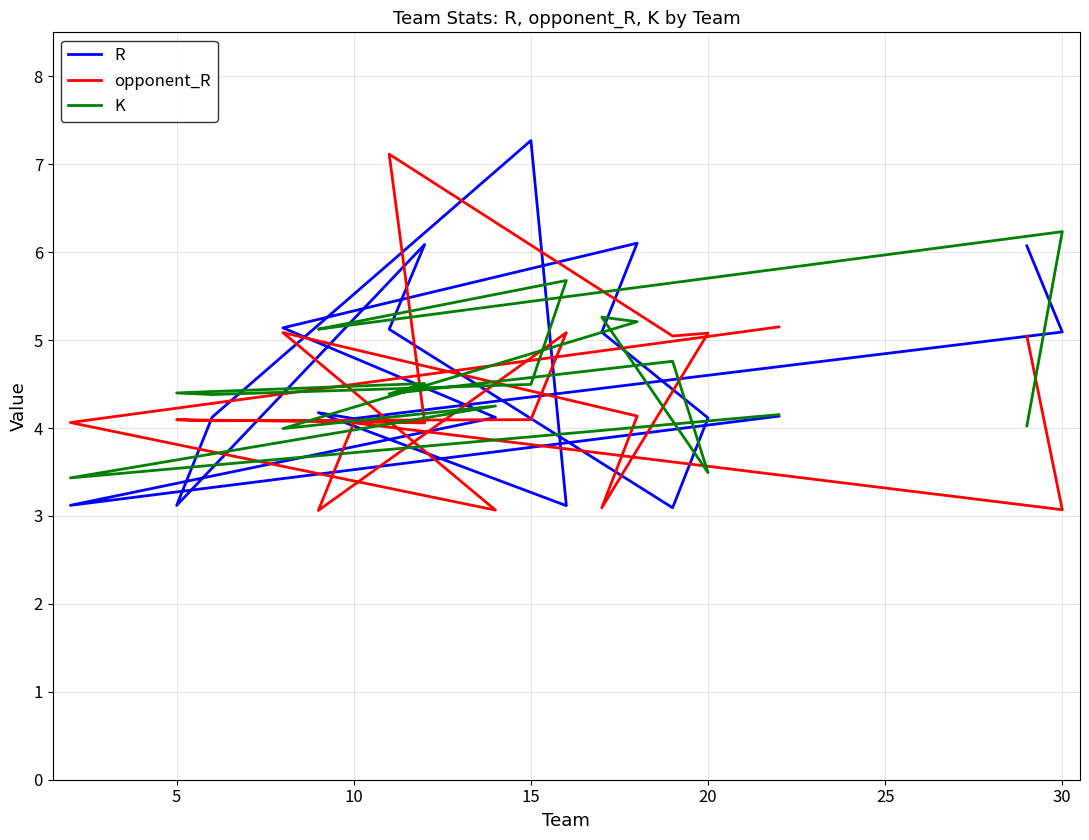

Reading left to right, what are all the values shown in this chart?

R: 6.1	5.1	4.1	4.2	3.1	7.3	4.1	3.1	6.1	5.1	3.1	4.1	5.1	6.1	5.1	4.1	3.1	4.1
opponent_R: 5.0	3.1	4.1	3.1	5.1	4.1	4.1	4.1	4.1	7.1	5.0	5.1	3.1	4.1	5.1	3.1	4.1	5.1
K: 4.0	6.2	5.2	5.1	5.7	4.5	4.4	4.4	4.5	4.4	4.8	3.5	5.3	5.2	4.0	4.3	3.4	4.2